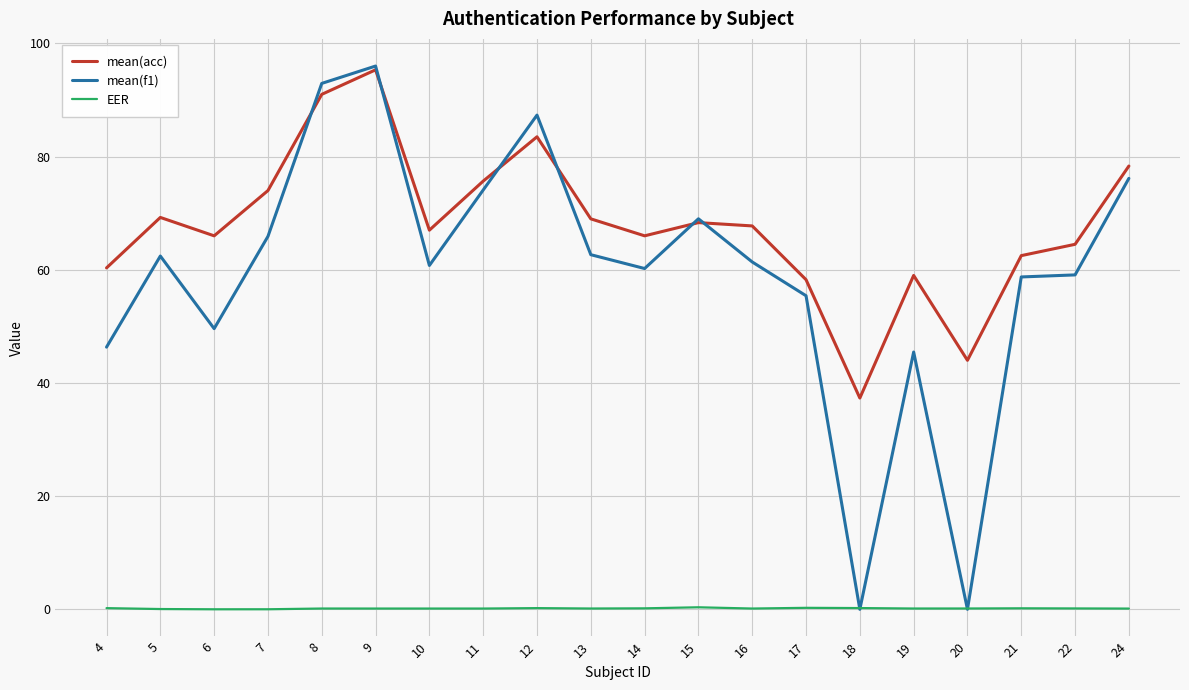

True or false: EER and mean(acc) intersect in this chart.

False